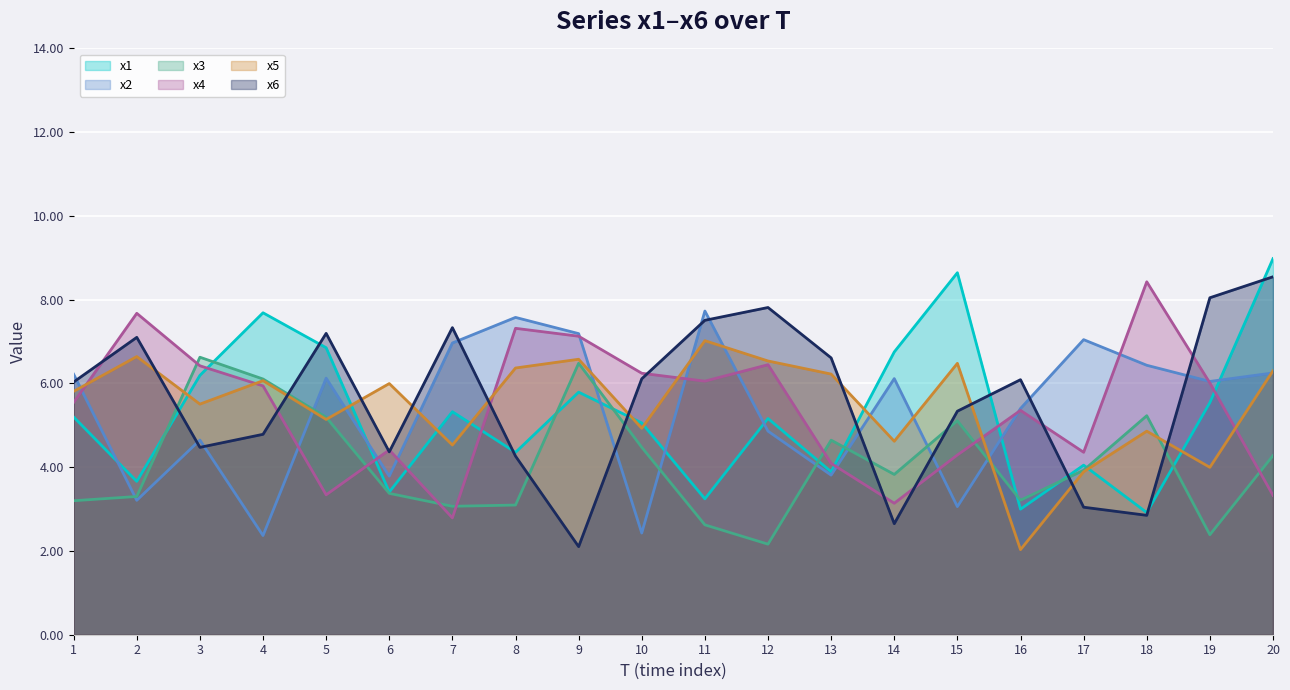

How many times do x2 and x6 cross each other?

11